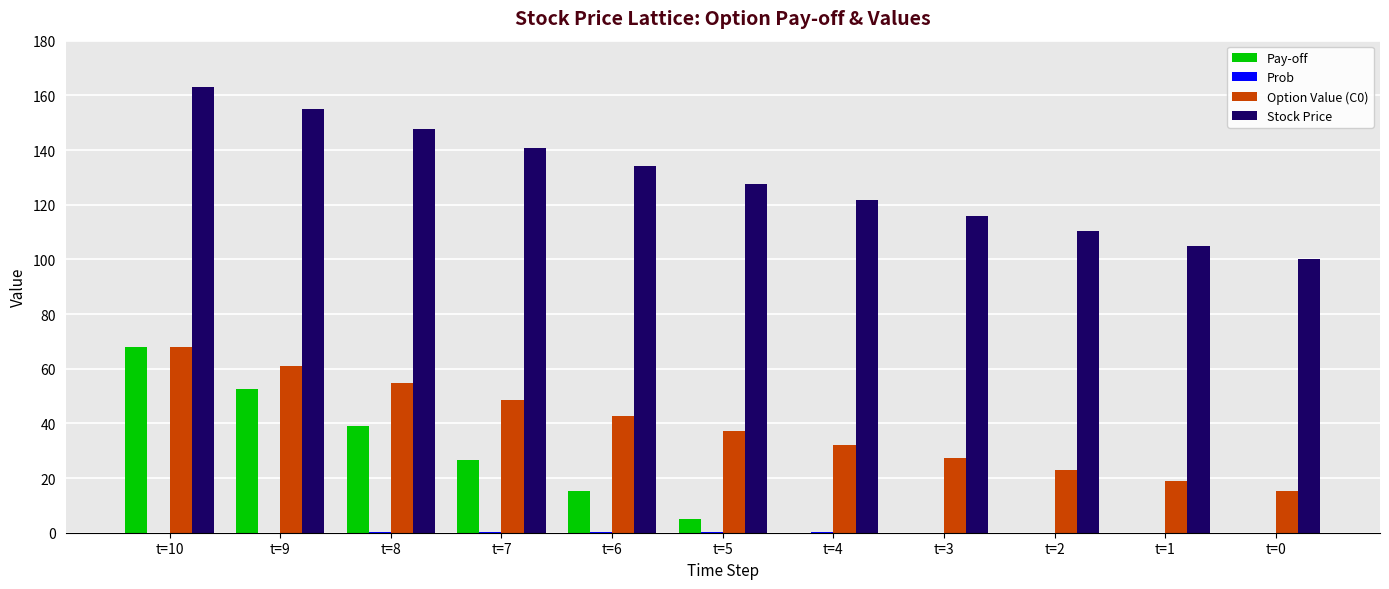

Between t=9 and t=4, which series saw the biggest shift?

Pay-off